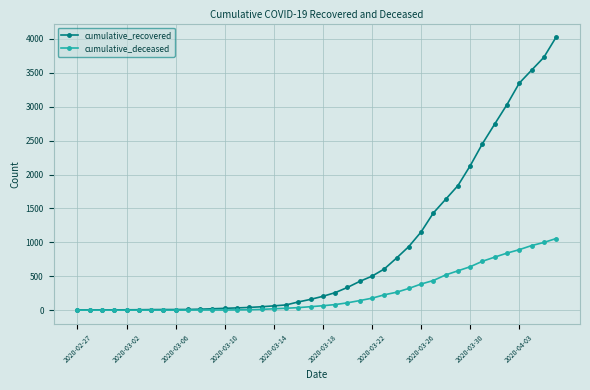

Which series has the largest range (max minus min)?

cumulative_recovered